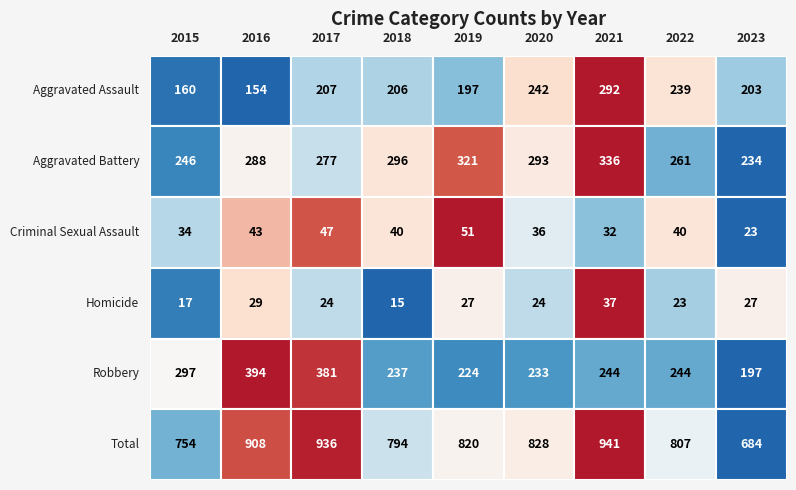

Which series has the widest spread of values?

Total